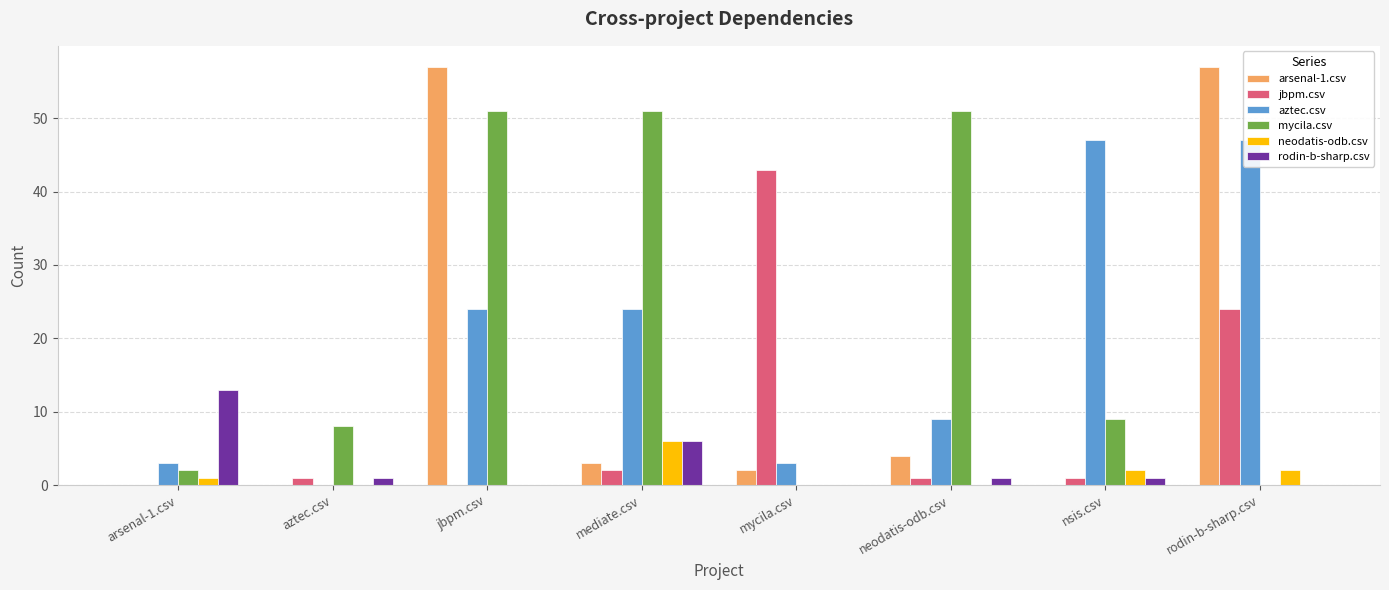

Reading left to right, list all the values displayed in this chart.

arsenal-1.csv: 0	0	57	3	2	4	0	57
jbpm.csv: 0	1	0	2	43	1	1	24
aztec.csv: 3	0	24	24	3	9	47	47
mycila.csv: 2	8	51	51	0	51	9	0
neodatis-odb.csv: 1	0	0	6	0	0	2	2
rodin-b-sharp.csv: 13	1	0	6	0	1	1	0